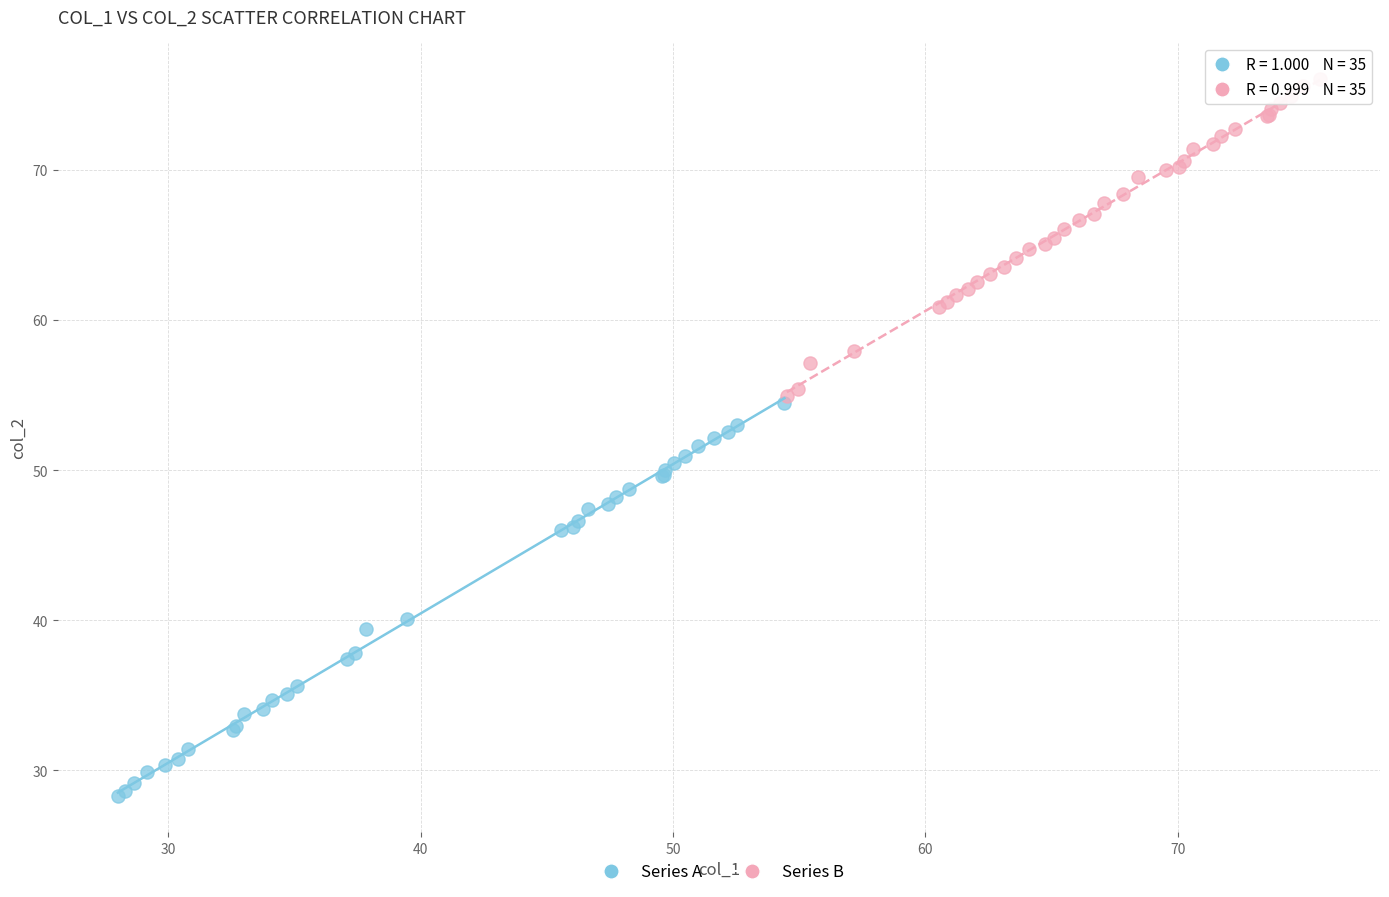

What are all the series names shown in the legend?

Series A, Series B